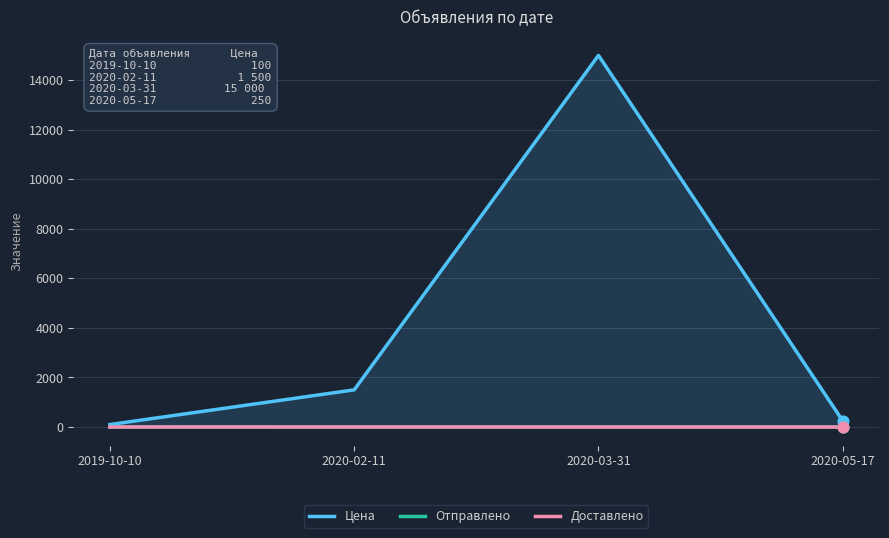

Which series contains the highest Y value?

Цена